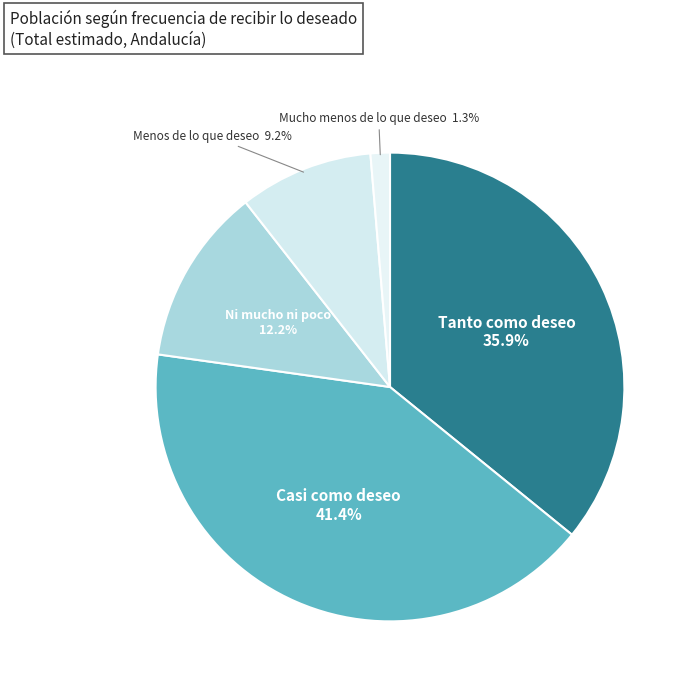

How many segments does this pie chart have?

5